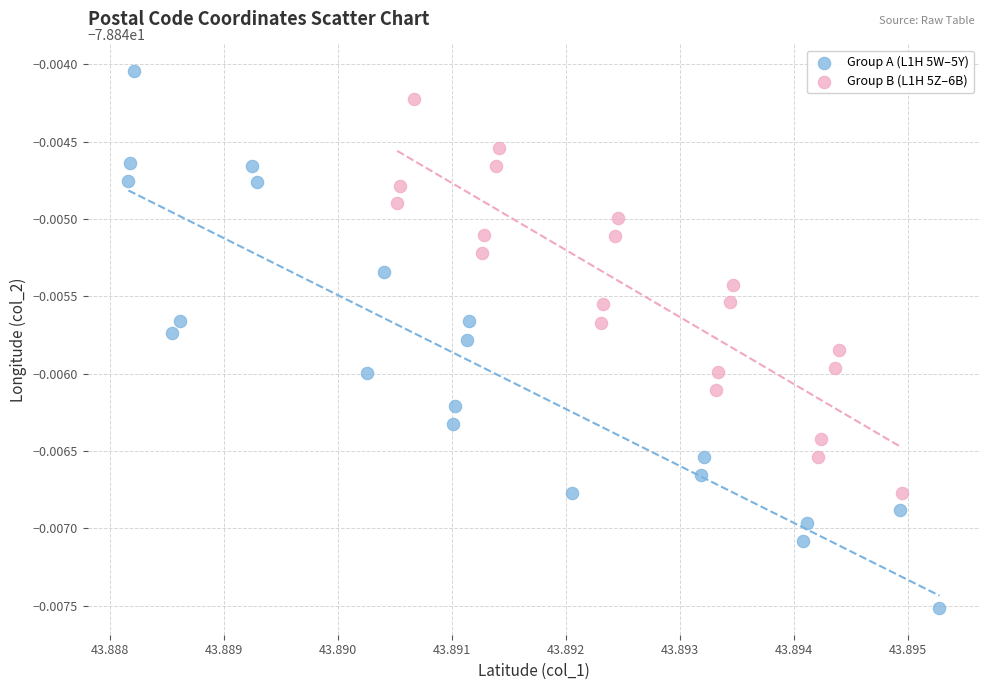

What are all the series names shown in the legend?

Group A (L1H 5W–5Y), Group B (L1H 5Z–6B)